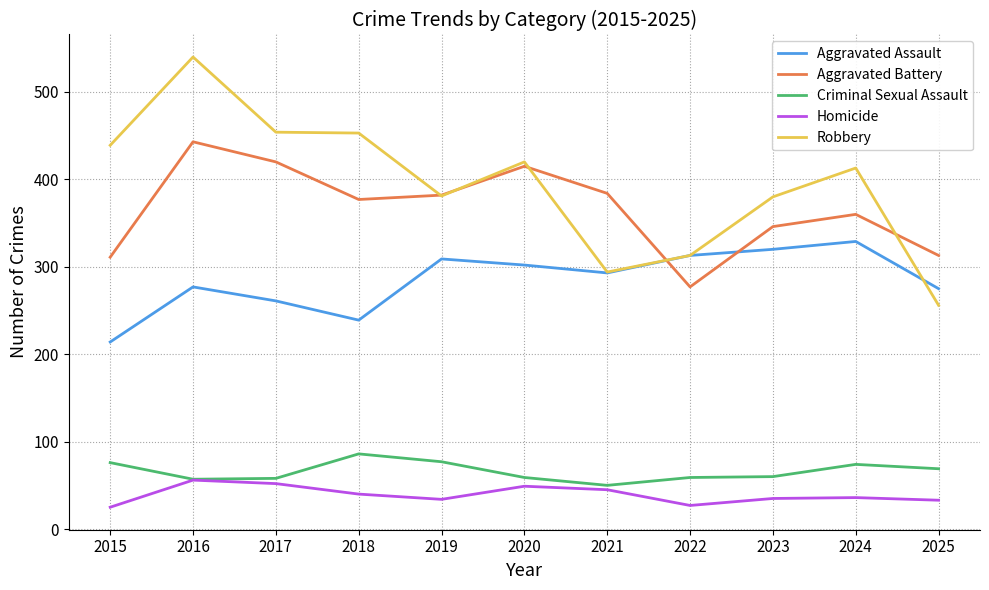

What is the total value across all series at 2020?

1245